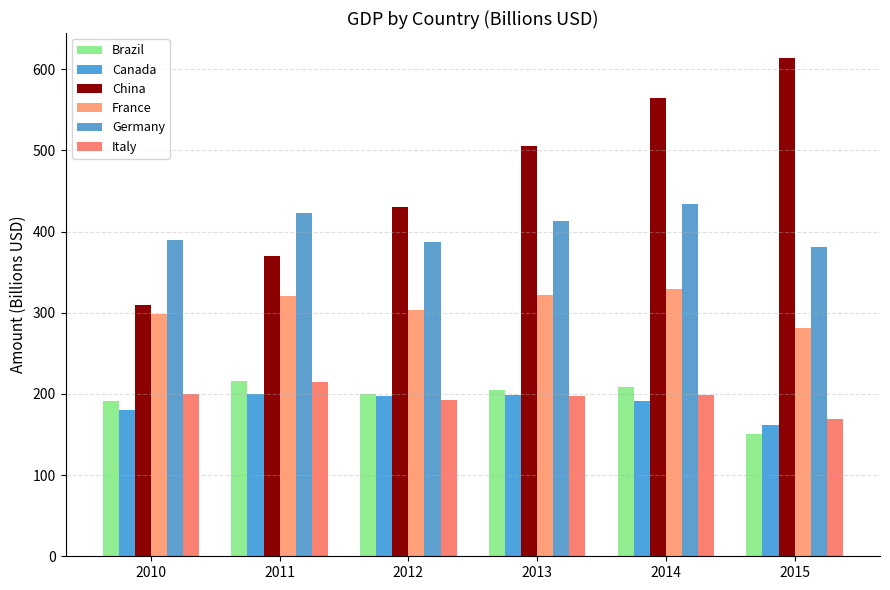

The Brazil series shows 77.2 at 2011. True or false?

False